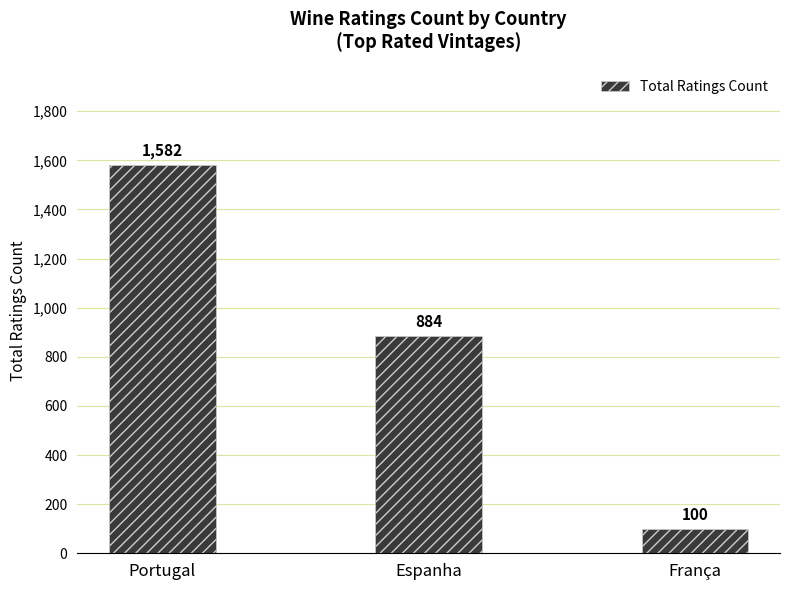

Where does the data first go above 884?

Portugal